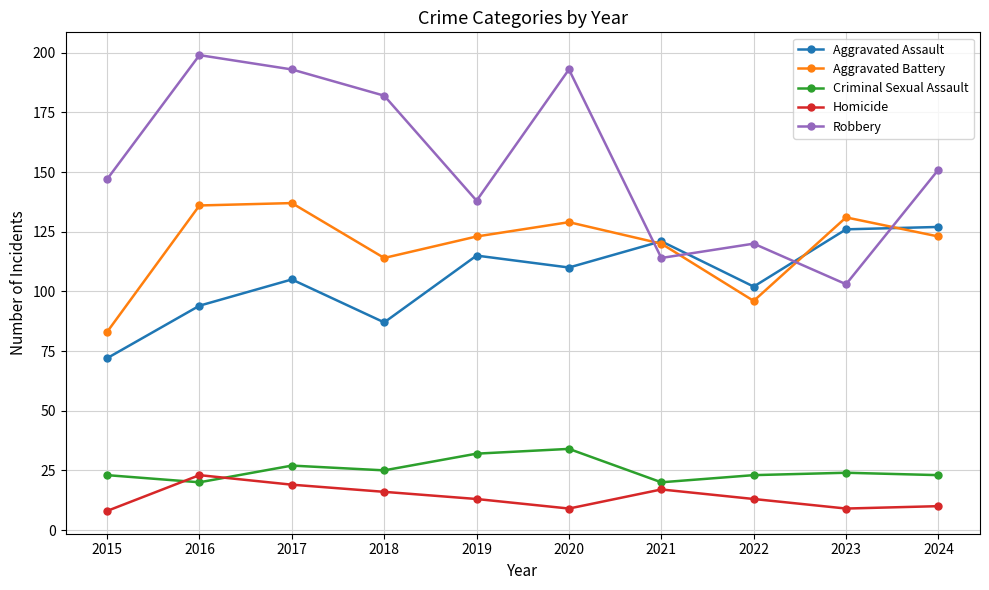

What are all the series names shown in the legend?

Aggravated Assault, Aggravated Battery, Criminal Sexual Assault, Homicide, Robbery